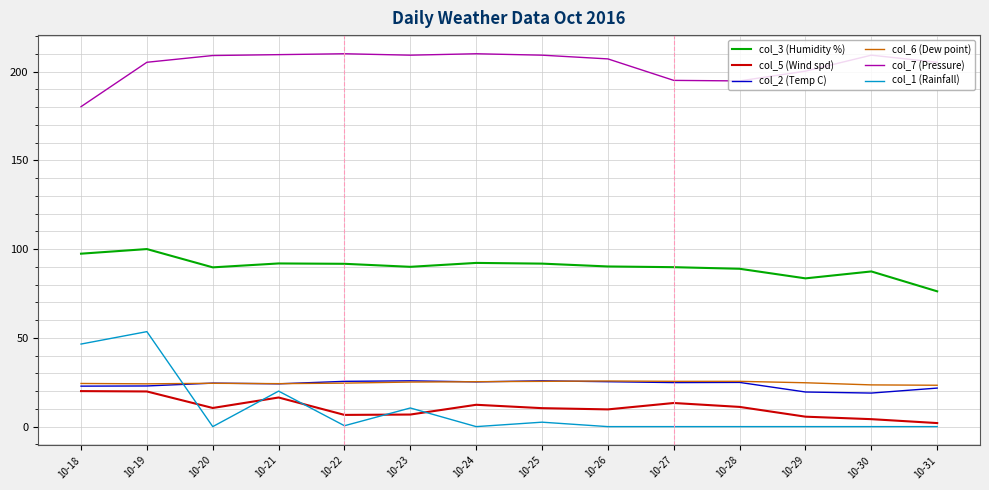

True or false: col_7 (Pressure) has a value of 140.5 at 10-25.

False